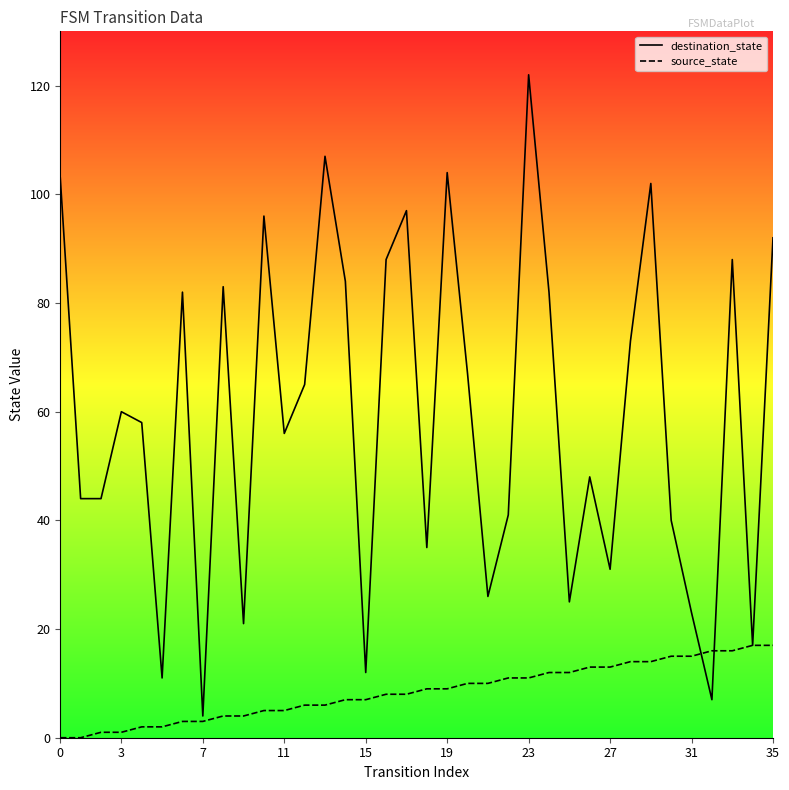

How many intersections are there between destination_state and source_state?

2